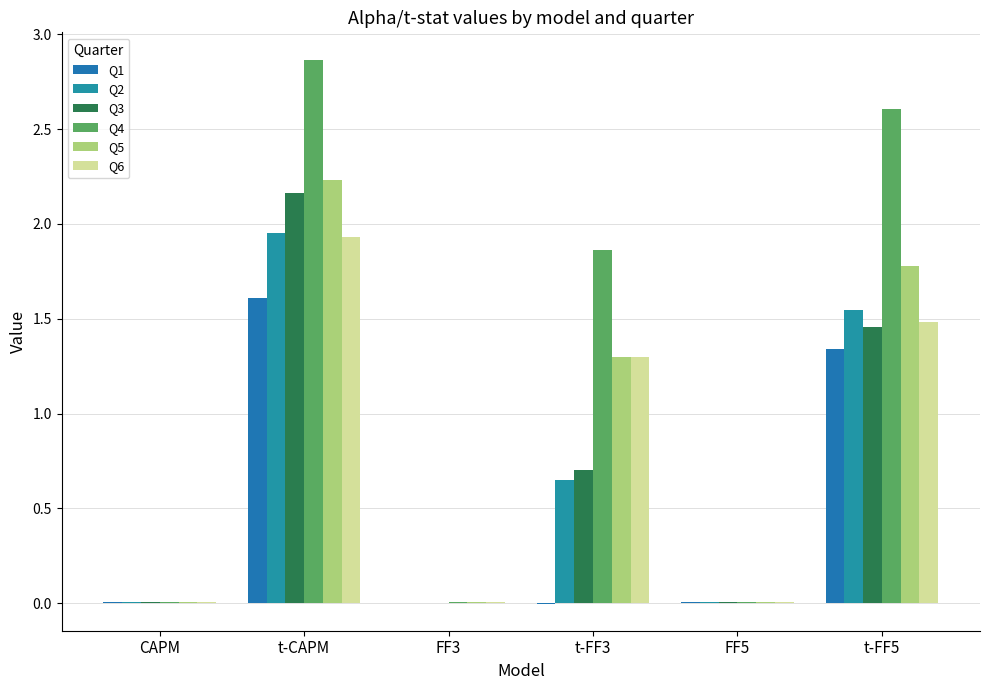

At which label is Q1 closest to 0?

FF3